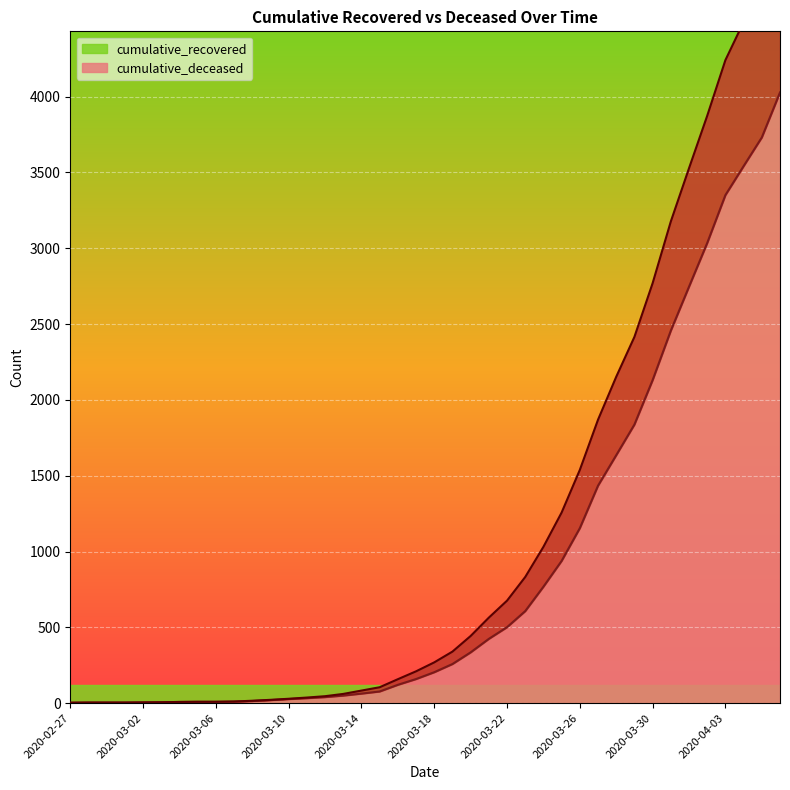

What position from the right is 2020-03-07?

31